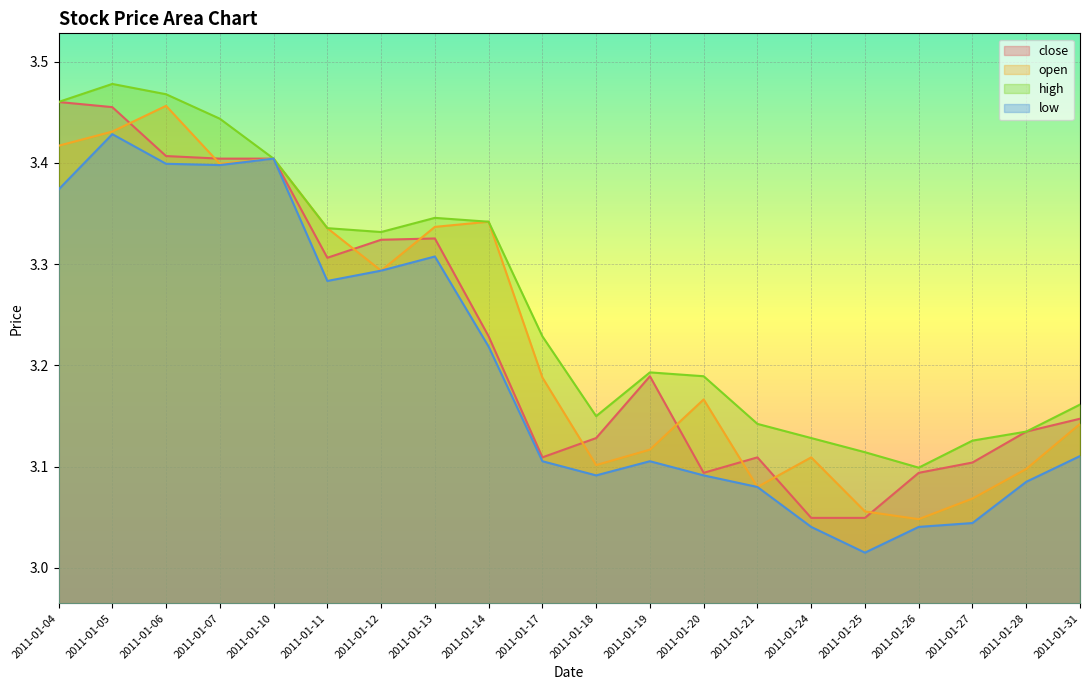

What is the average value of the open series?

3.2